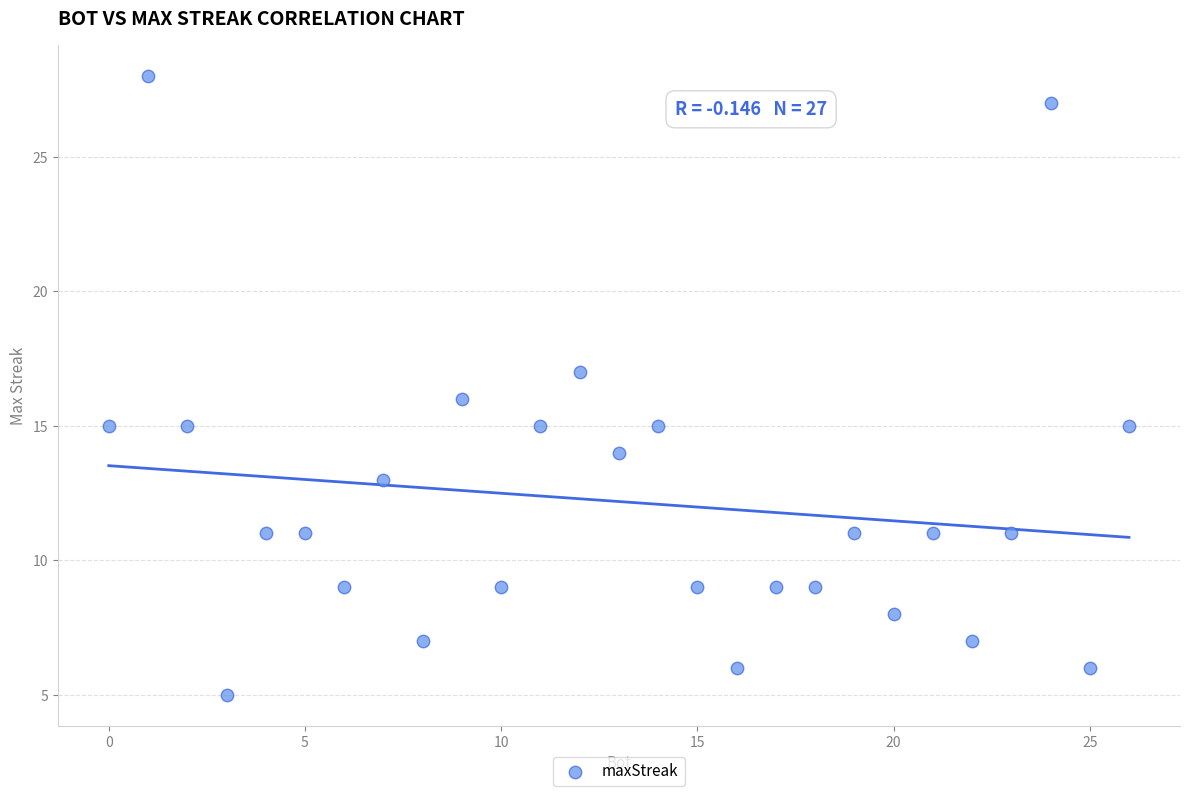

What is the range of X values (max minus min)?

26